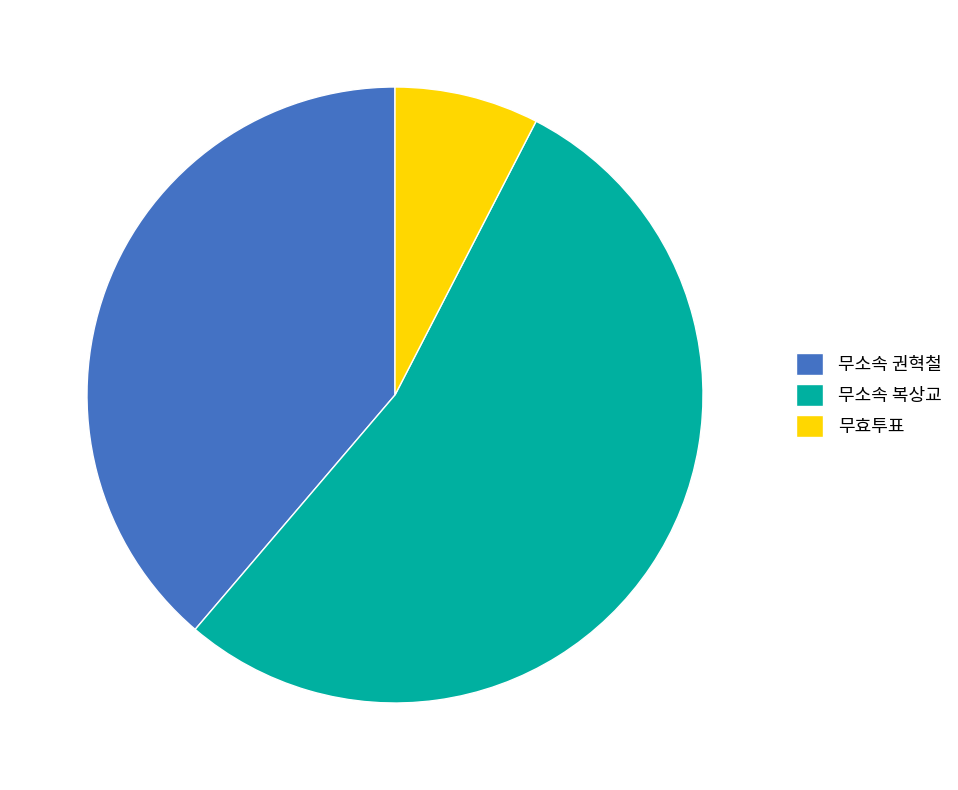

True or false: 무소속 권혁철 accounts for 52% of the total.

False